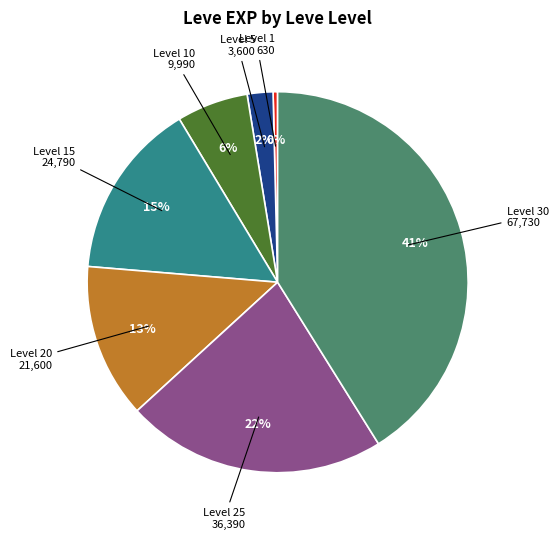

True or false: Level 20 accounts for 7% of the total.

False